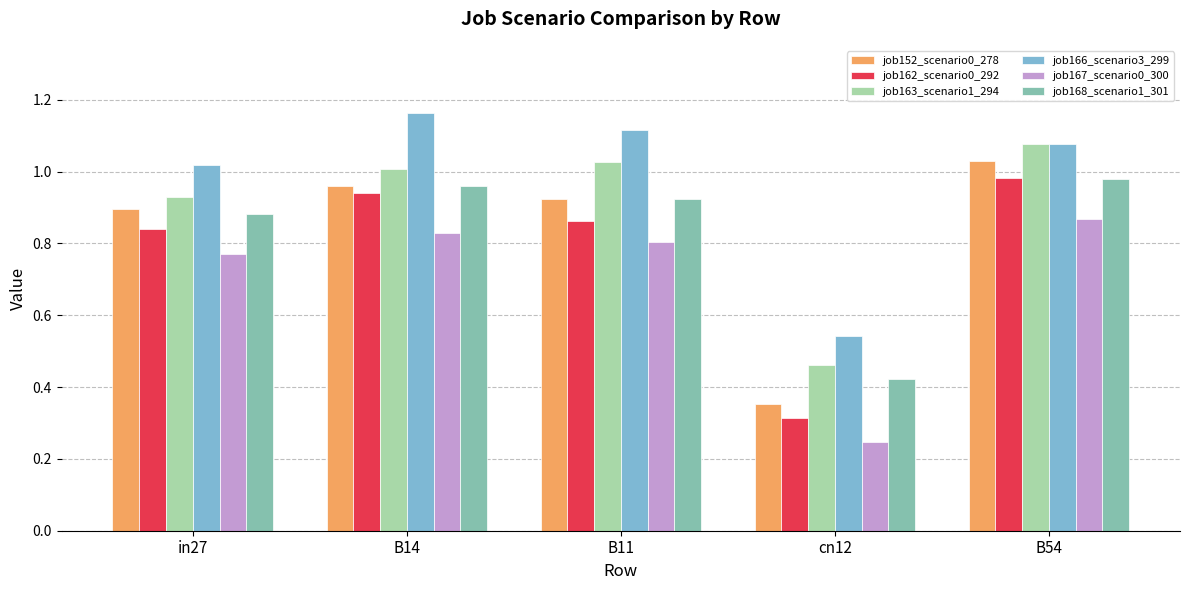

What value does the job162_scenario0_292 series have at B11?

0.9